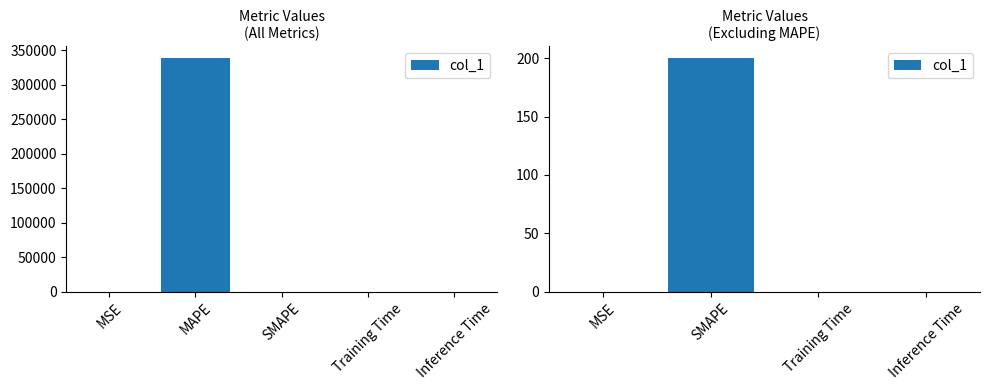

True or false: the data shows 0.0 at Training Time.

False